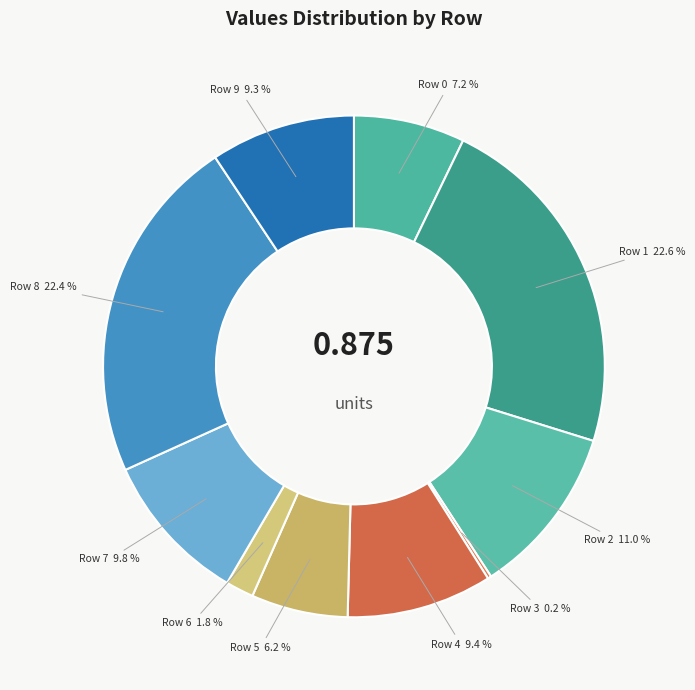

Is it true that Row 0 is 1% of the pie?

False